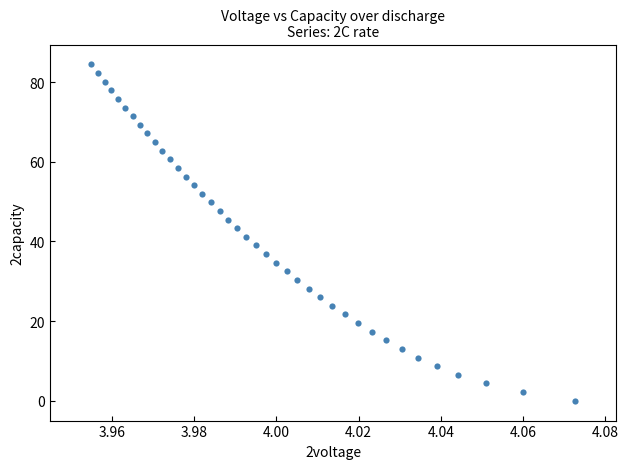

What is the range of Y values (max minus min)?

84.5